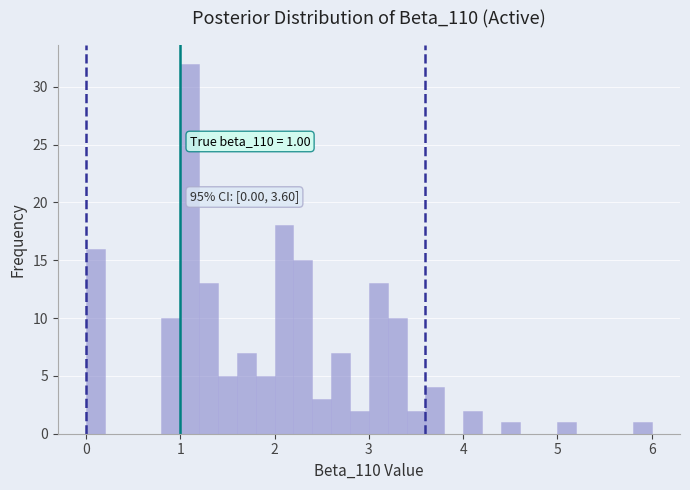

Read against the x-axis, roughly where is the centre of the tallest bar?

1.1